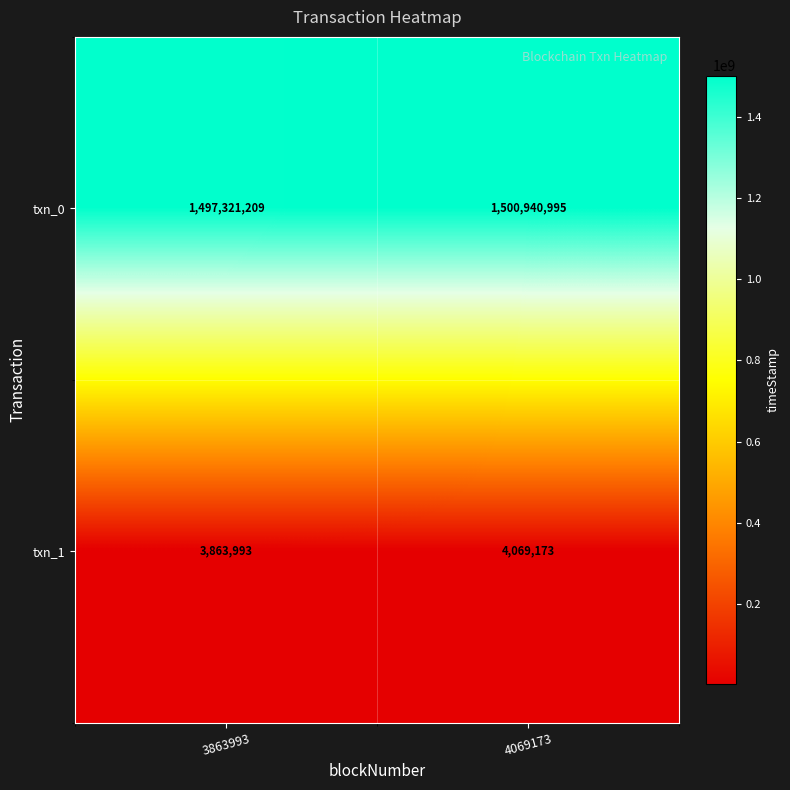

What is the minimum value shown in the chart?

3863993